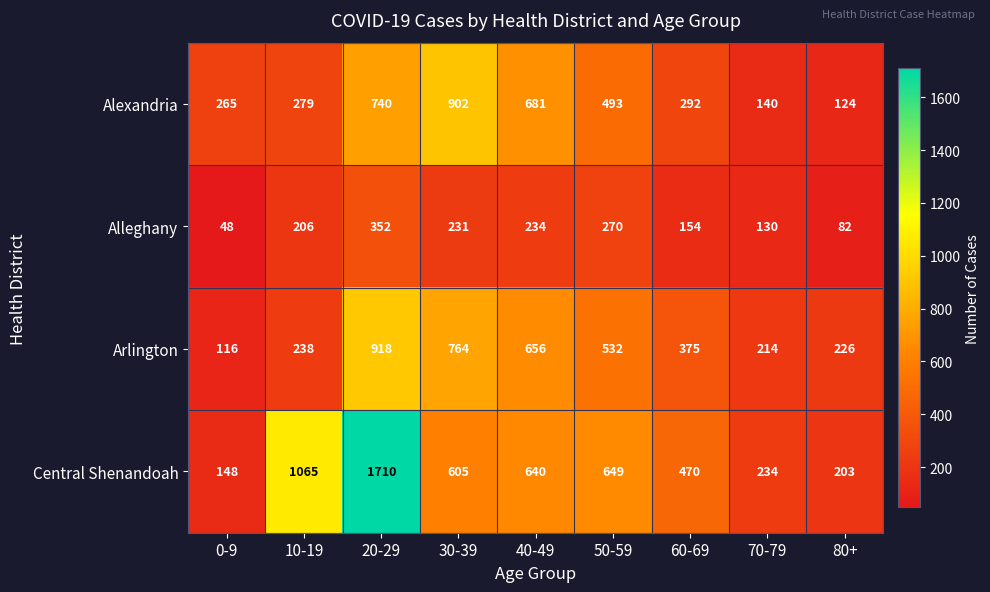

At how many categories does at least one series exceed 1093?

1